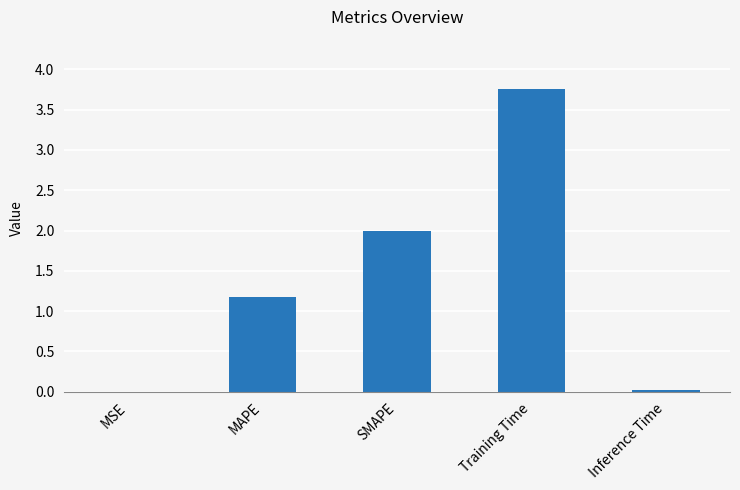

How many series are shown in this chart?

1